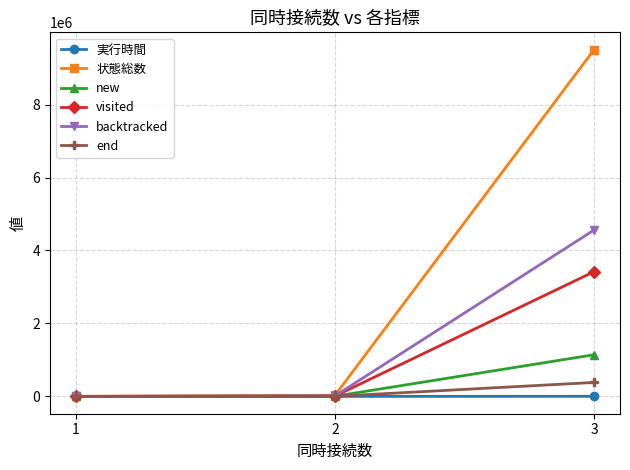

Which series has the largest total across all categories?

状態総数